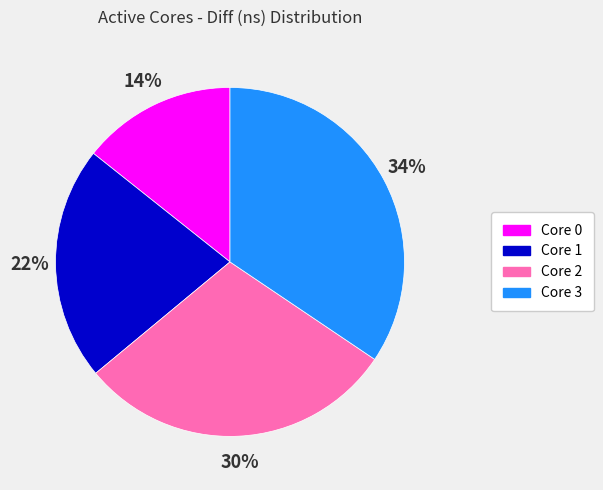

Rank the categories by value from highest to lowest.

Core 3, Core 2, Core 1, Core 0